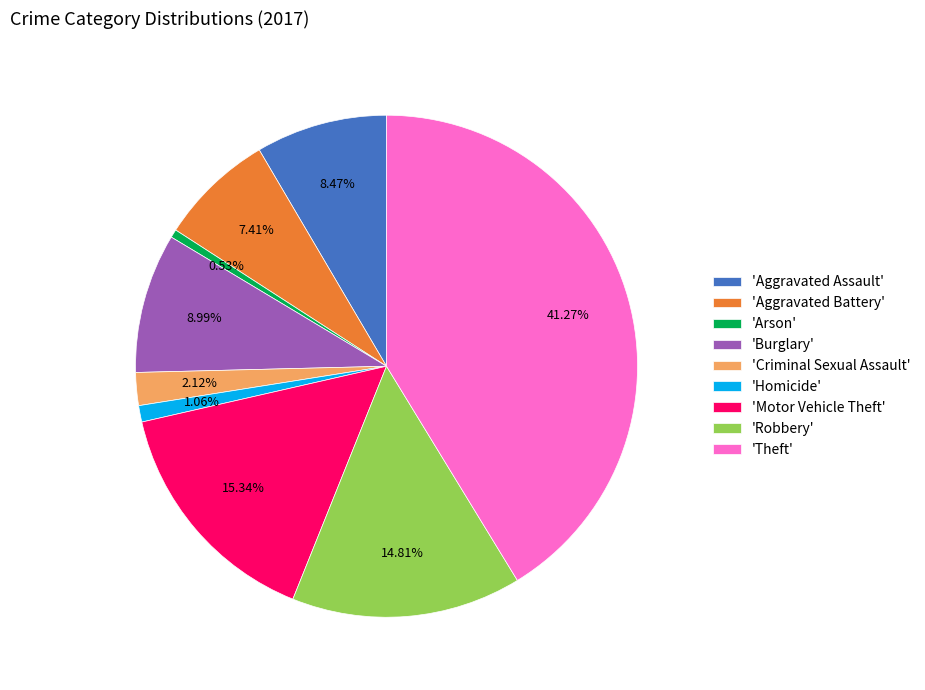

Between 'Motor Vehicle Theft' and 'Burglary', which is larger?

'Motor Vehicle Theft'